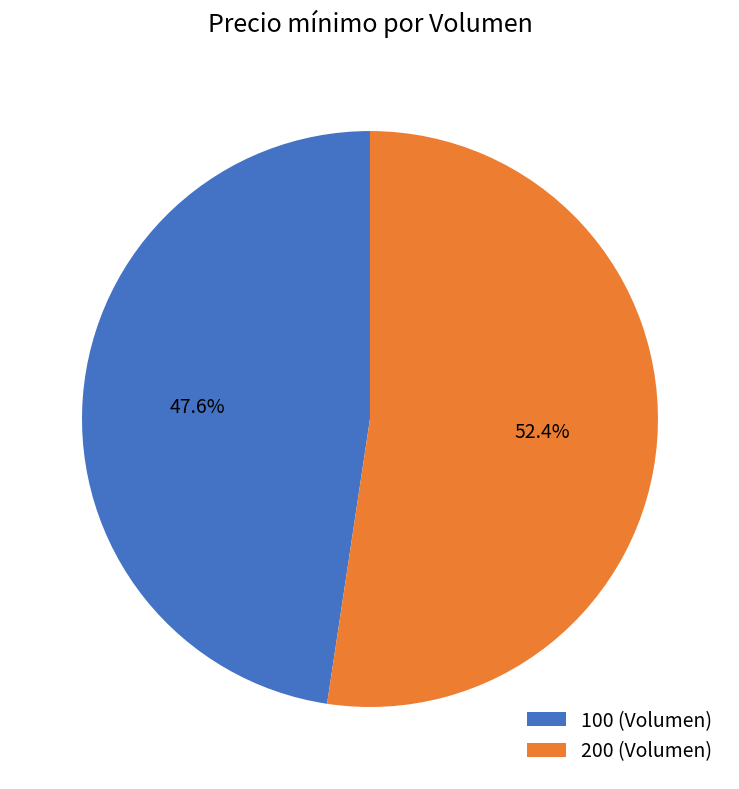

What percentage is NOT represented by 200 (Volumen)?

47.6%